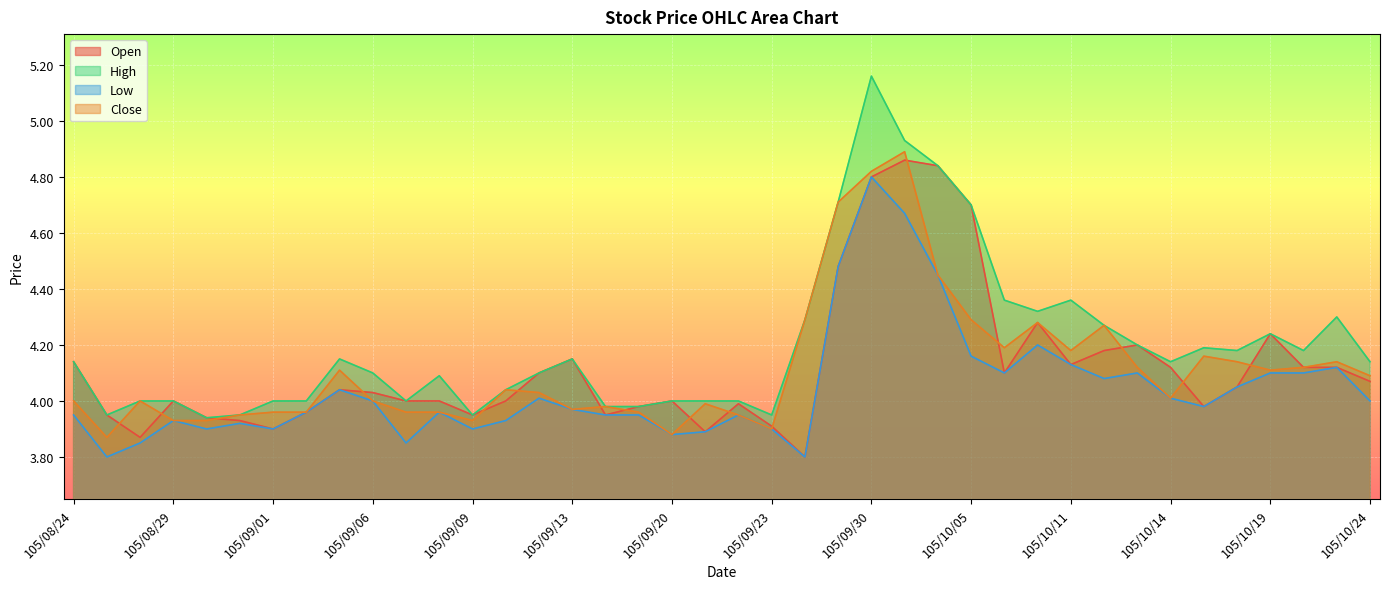

What are all the series names shown in the legend?

Open, High, Low, Close